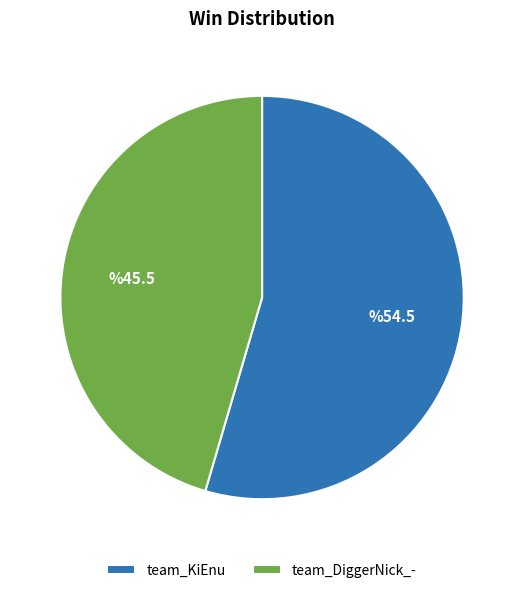

Which slice is the largest?

team_KiEnu